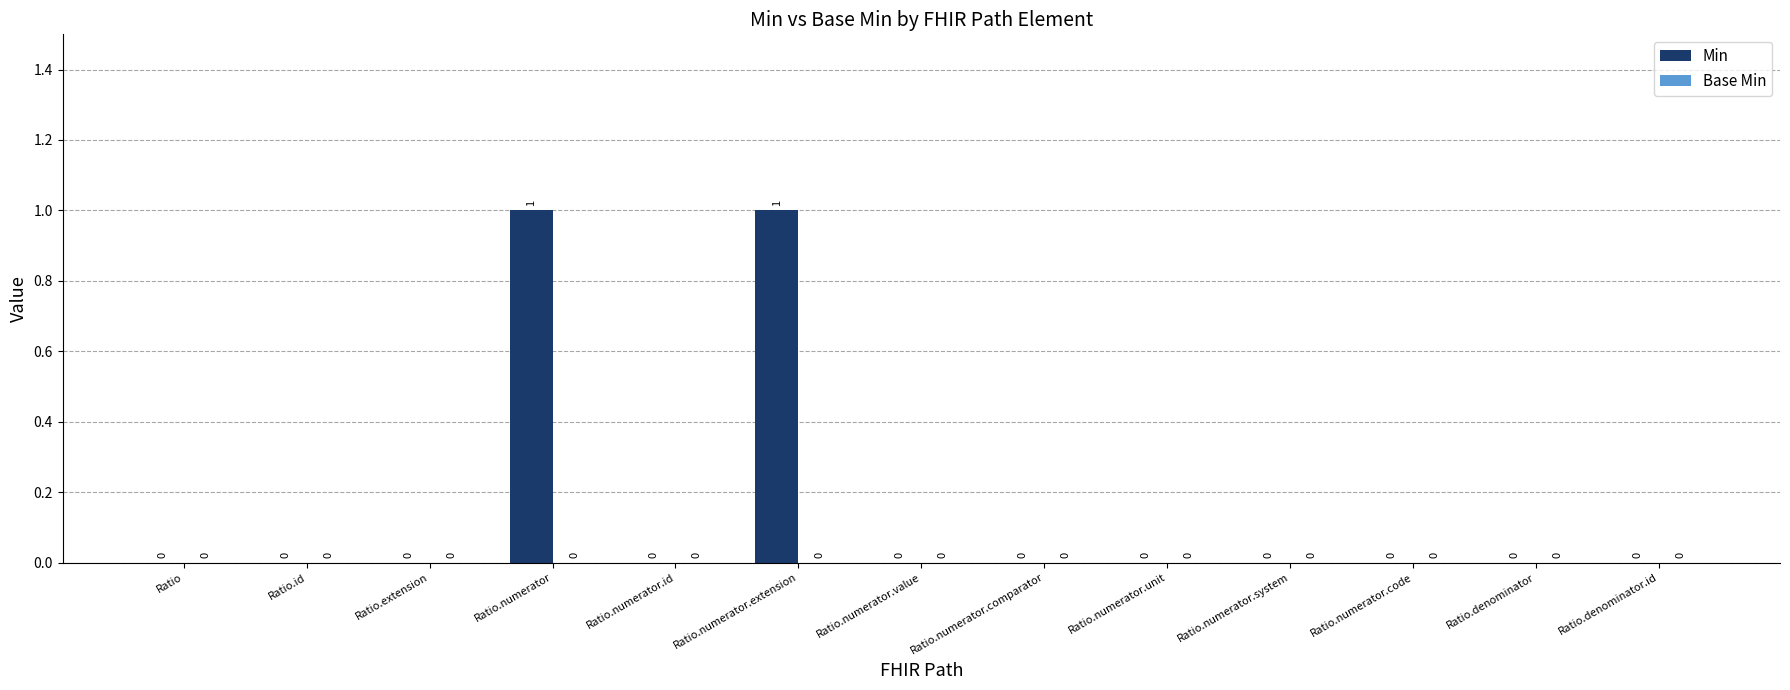

Reading right to left, what are all the values shown in this chart?

Ratio.denominator.id=0	Ratio.denominator=0	Ratio.numerator.code=0	Ratio.numerator.system=0	Ratio.numerator.unit=0	Ratio.numerator.comparator=0	Ratio.numerator.value=0	Ratio.numerator.extension=1	Ratio.numerator.id=0	Ratio.numerator=1	Ratio.extension=0	Ratio.id=0	Ratio=0